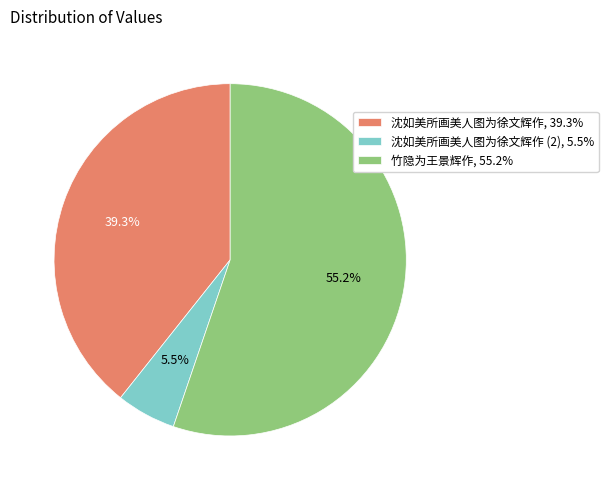

Is the sum of 沈如美所画美人图为徐文辉作 (2), 5.5% and 竹隐为王景辉作, 55.2% greater than half?

Yes